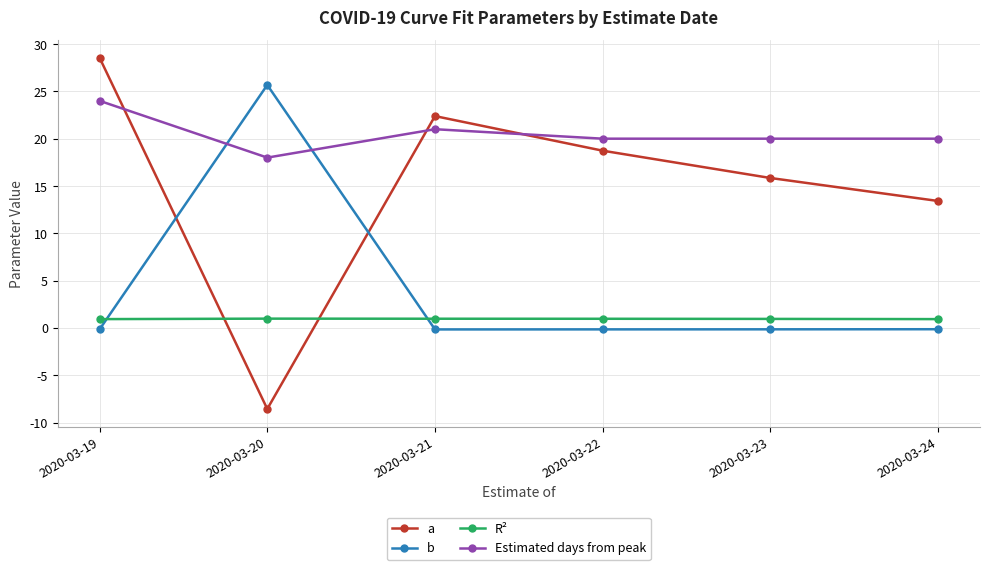

At which label is a closest to 10?

2020-03-24